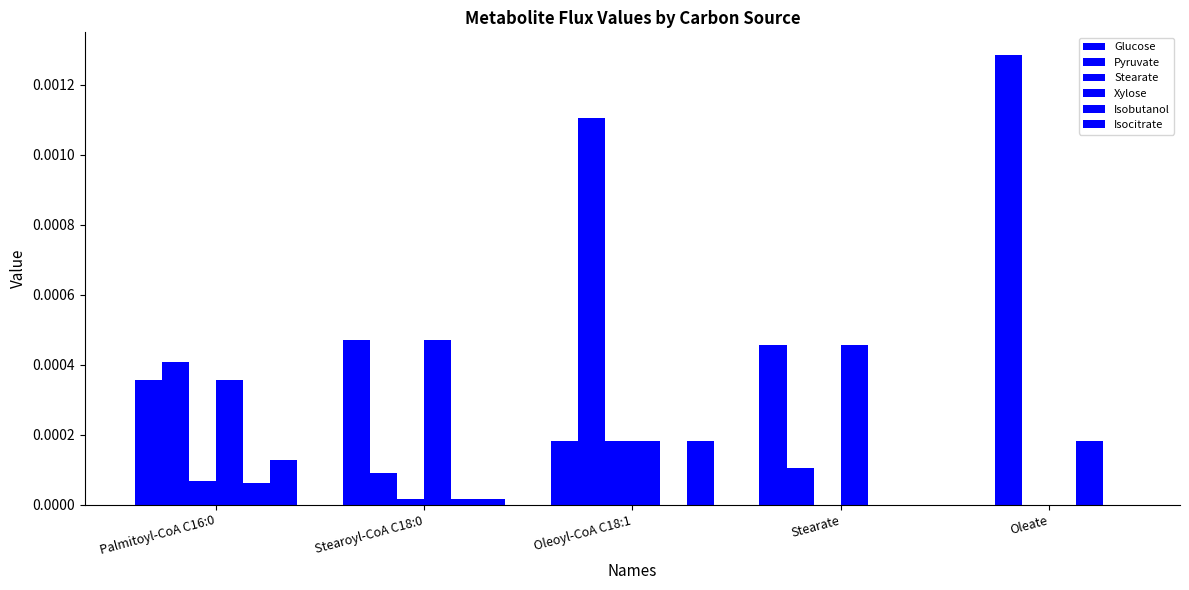

Rank the series at Stearate from lowest to highest value.

Isobutanol, Isocitrate, Stearate, Pyruvate, Xylose, Glucose